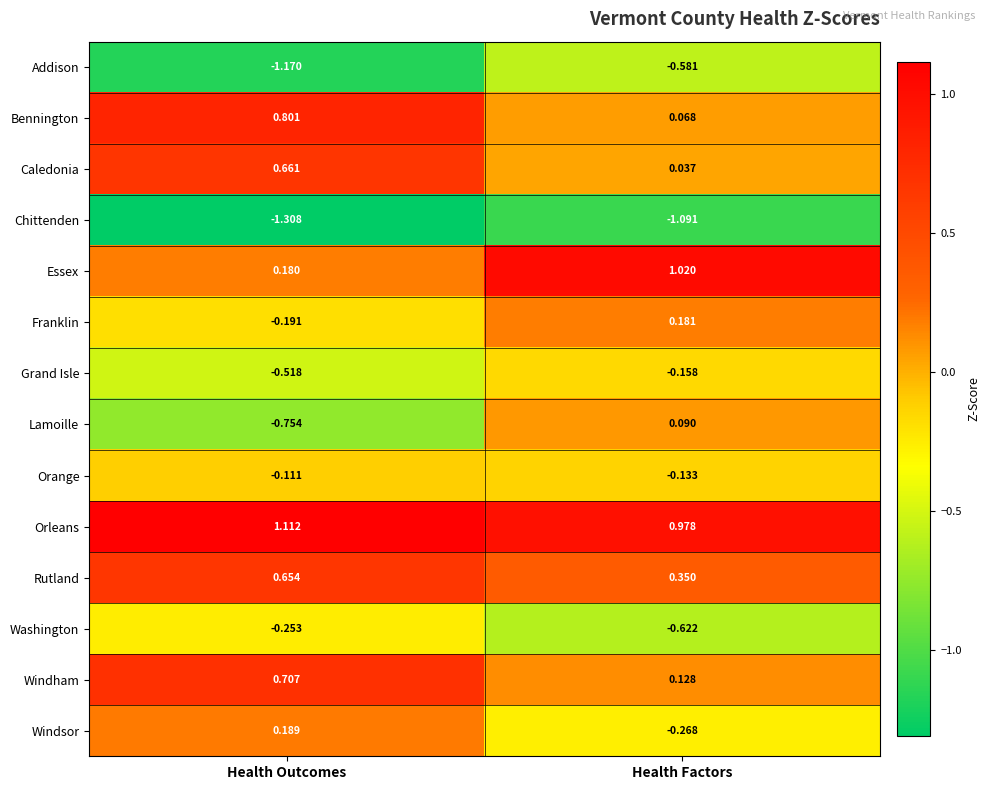

Rank the categories by Orleans value from lowest to highest.

Health Factors, Health Outcomes